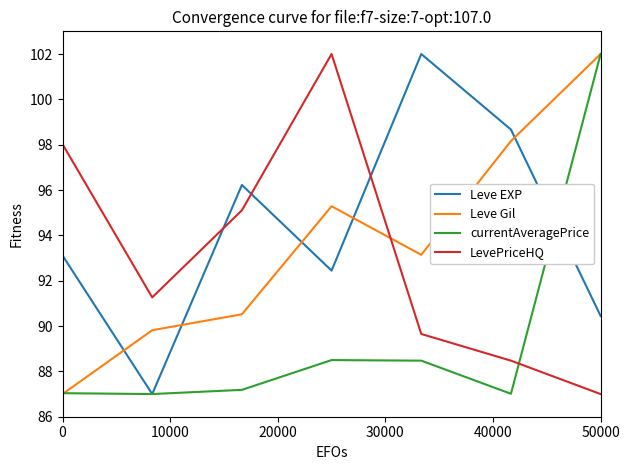

After their last crossing, which series has the higher values: Leve Gil or Leve EXP?

Leve Gil